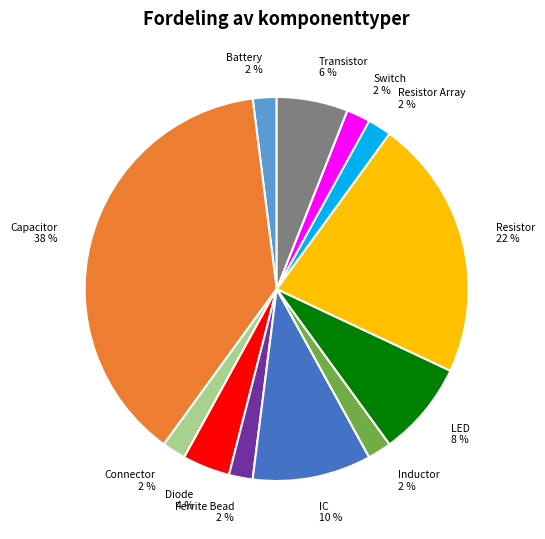

Is there any slice that represents more than half of the pie?

No